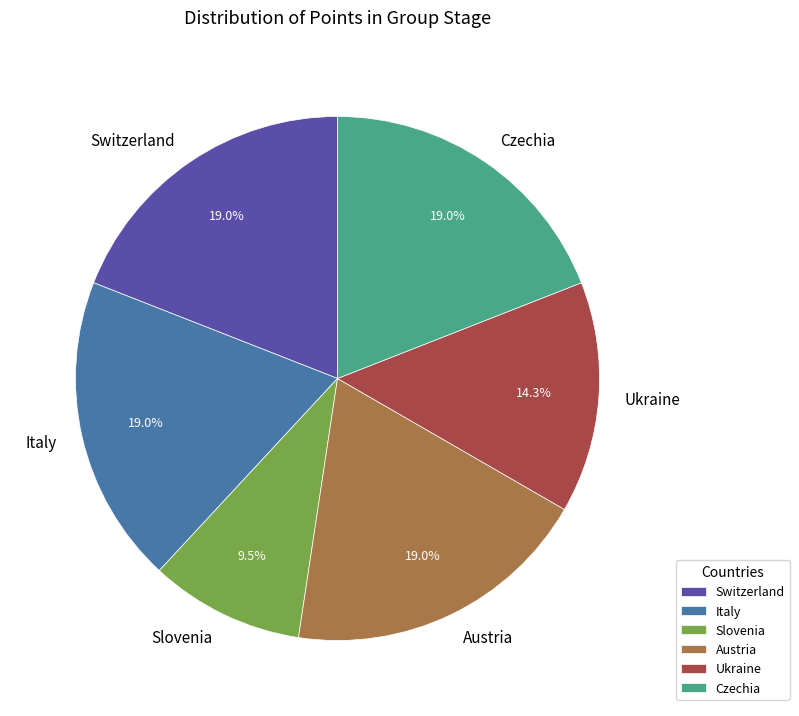

What is the ratio of the value at Switzerland to the value at Slovenia?

2.0